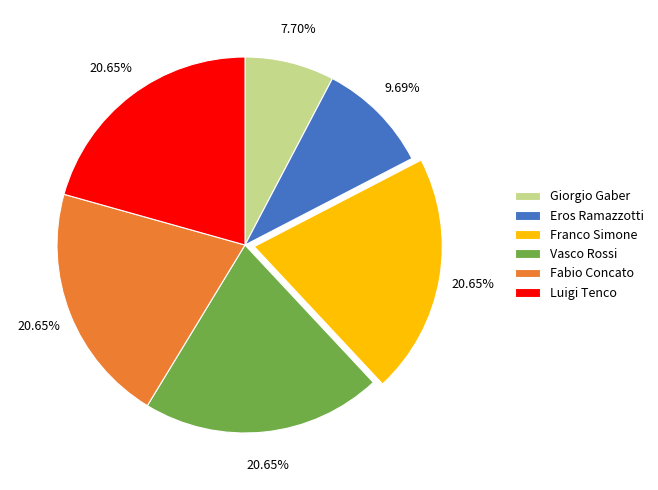

Count the number of slices in the pie.

6